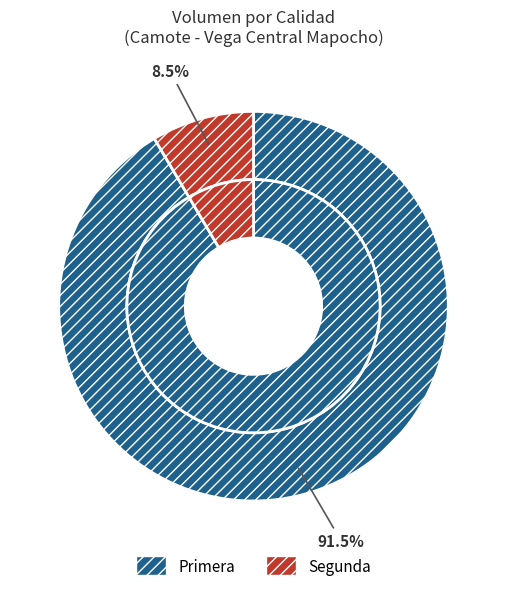

How many segments does this pie chart have?

2